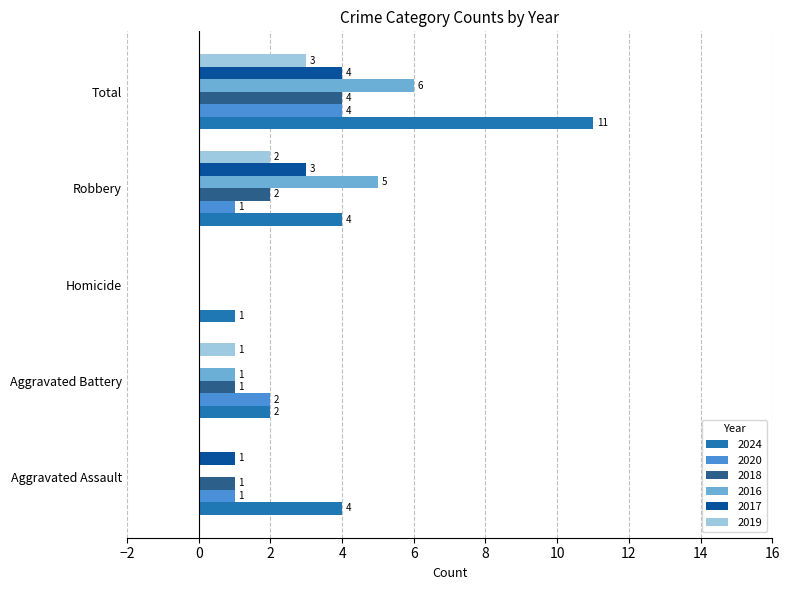

What is the average value of the 2024 series?

4